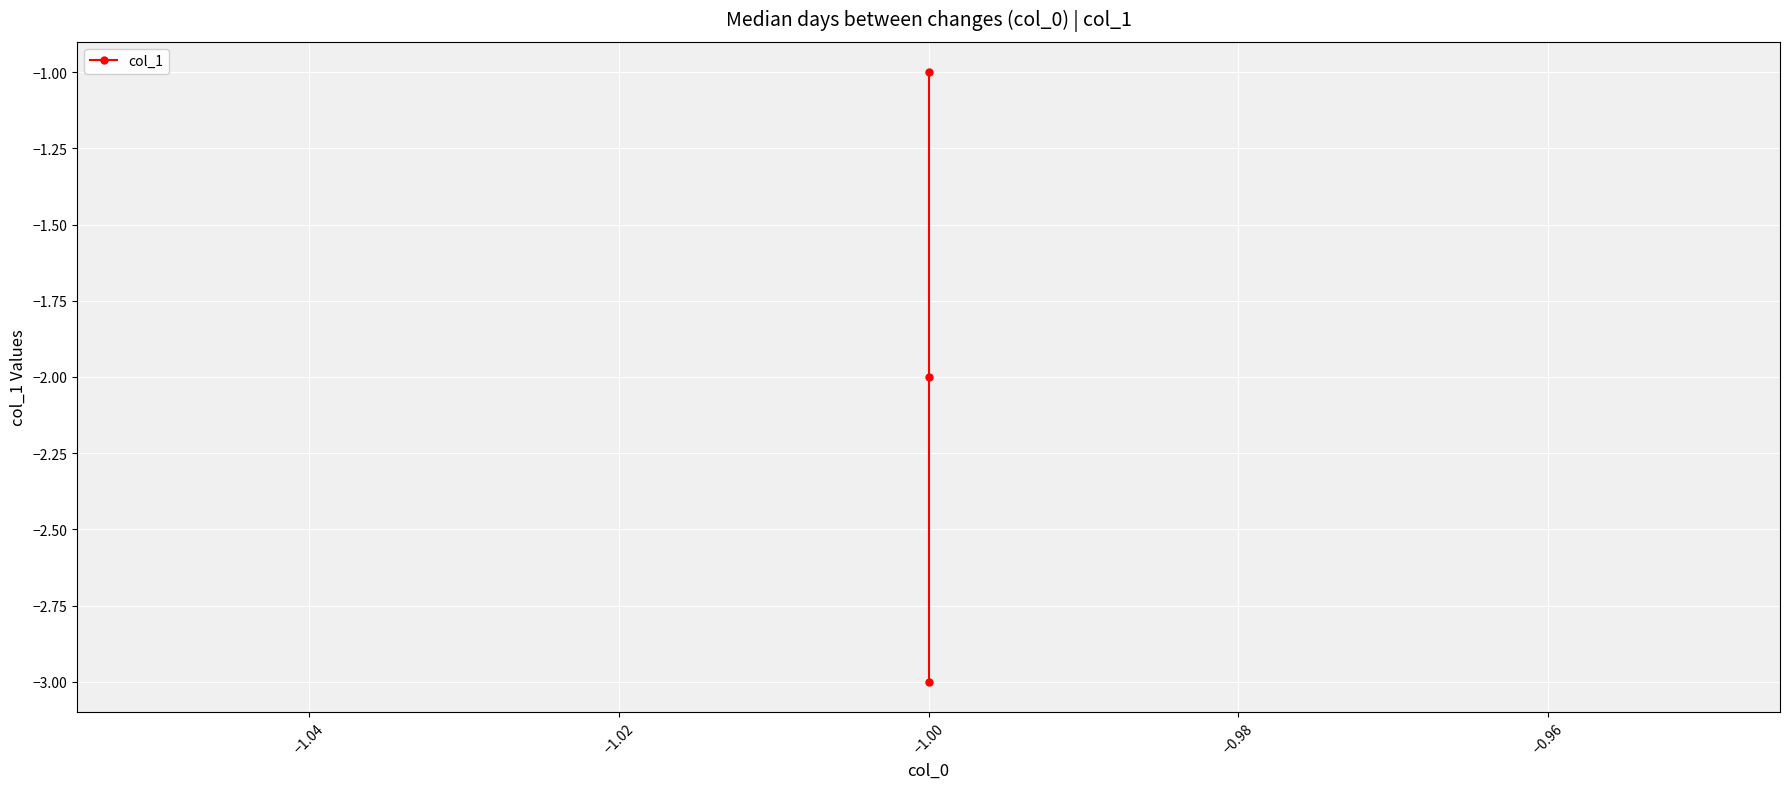

Count the values in the range -3 to -1.

3